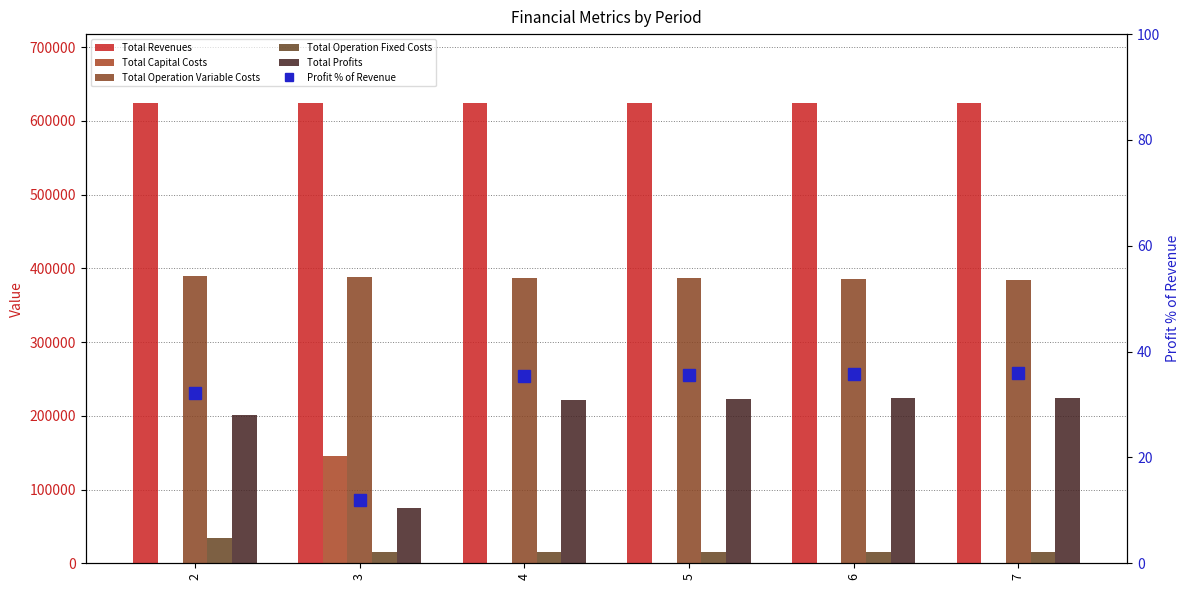

List the labels in order of Profit % of Revenue value, smallest first.

3, 2, 4, 5, 6, 7